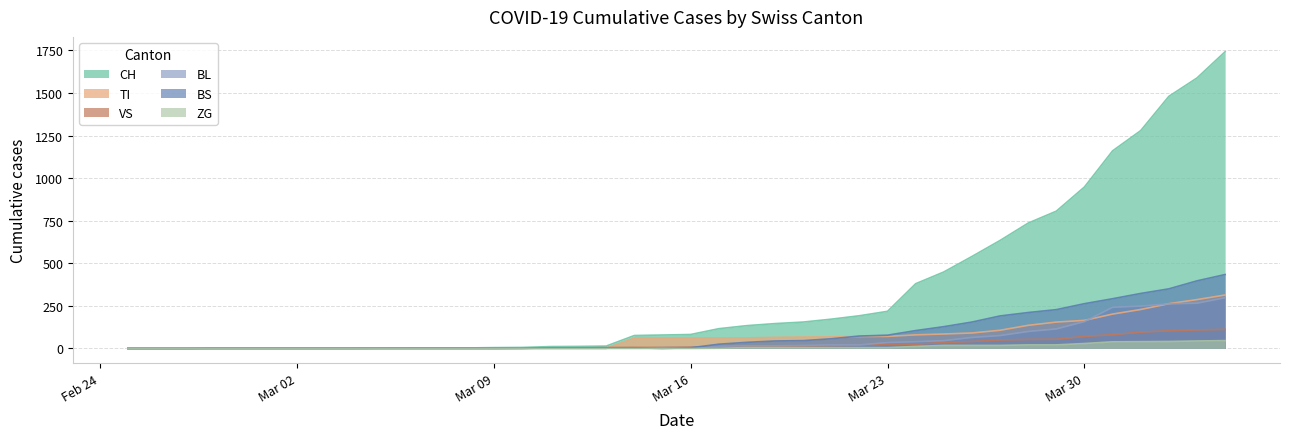

Which category has the lowest value across all series?

2020-02-25